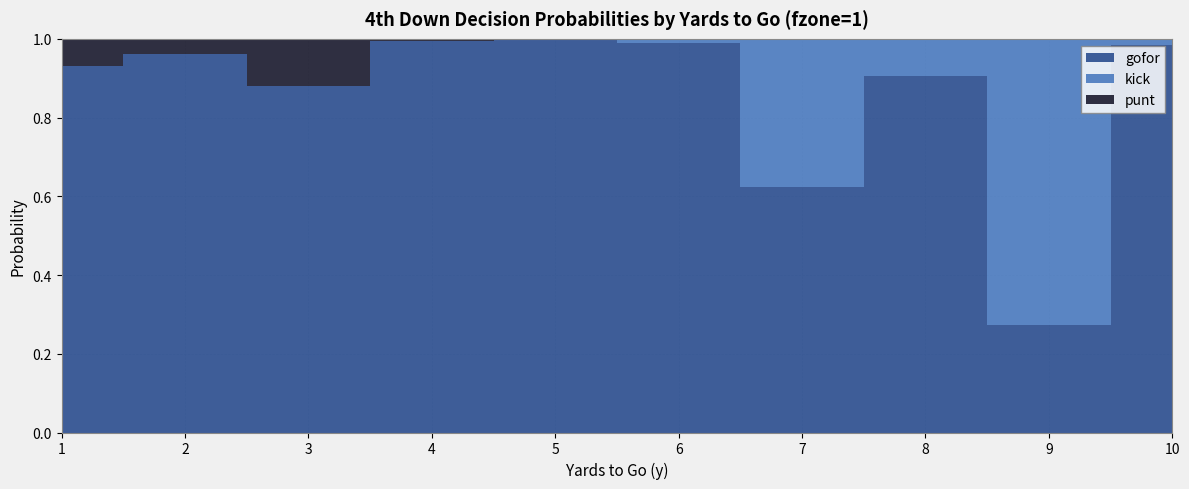

Reading left to right, what are all the values shown in this chart?

gofor: 0.9	1.0	0.9	1.0	1.0	1.0	0.6	0.9	0.3	1.0
kick: 0.0	0.0	0.0	0.0	0.0	0.0	0.4	0.1	0.7	0.0
punt: 0.1	0.0	0.1	0.0	0.0	0.0	0.0	0.0	0.0	0.0